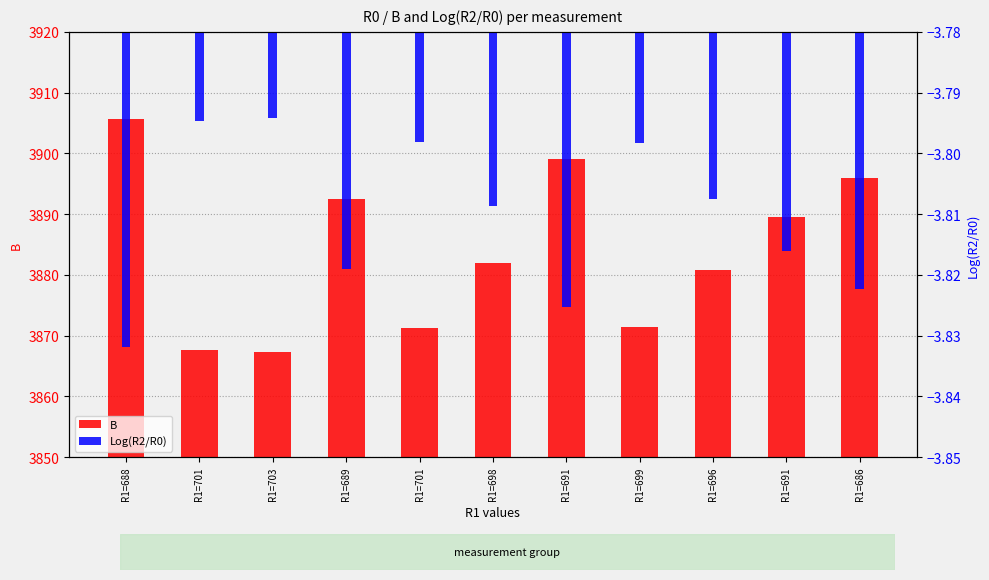

What is the difference between the maximum and minimum values in the B series?

38.4